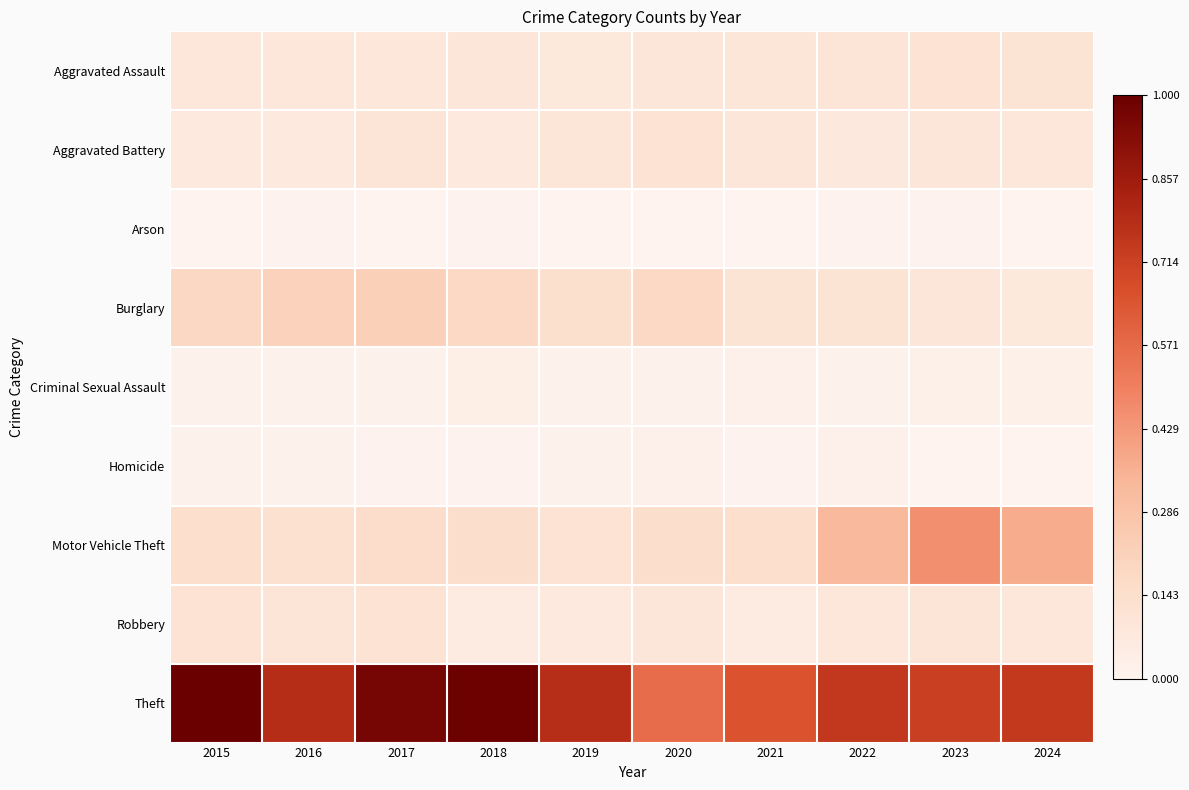

Which series has the largest range (max minus min)?

Theft